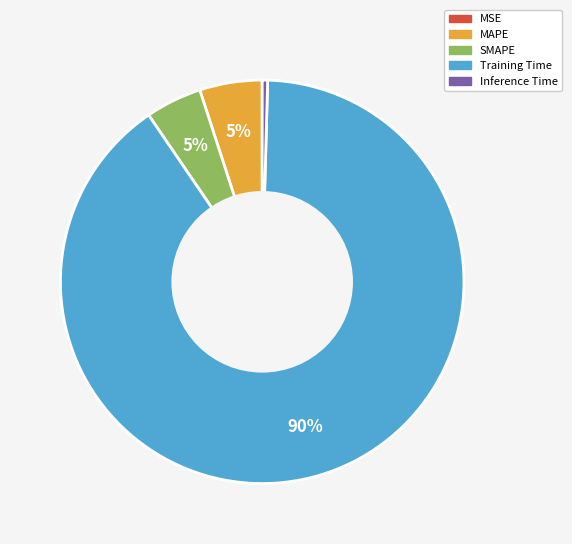

What is the largest slice in the pie chart?

Training Time